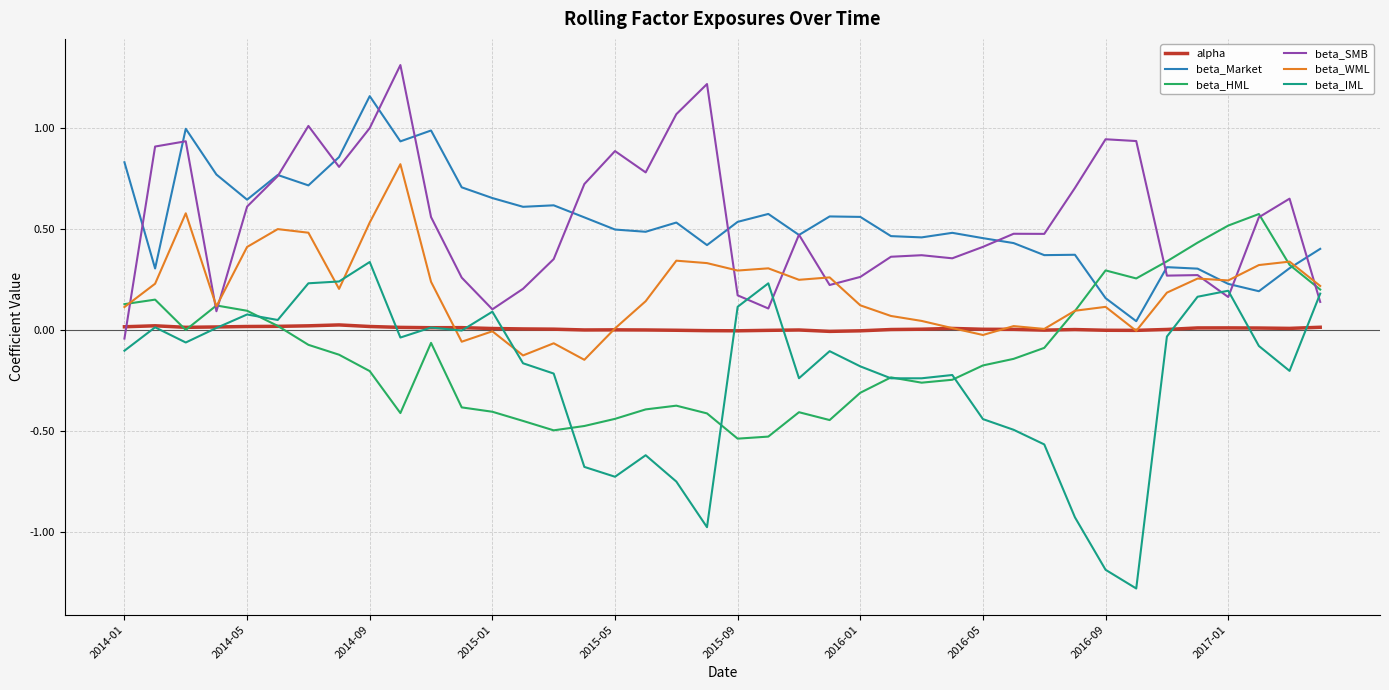

Which series has the largest range (max minus min)?

beta_IML